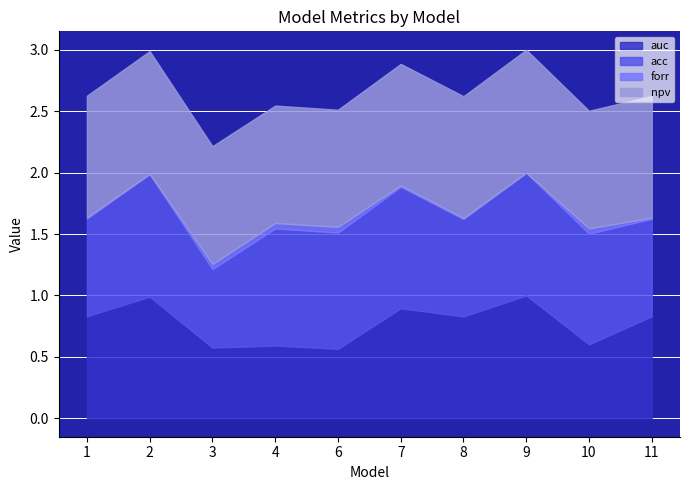

How many lines are shown in the chart?

4